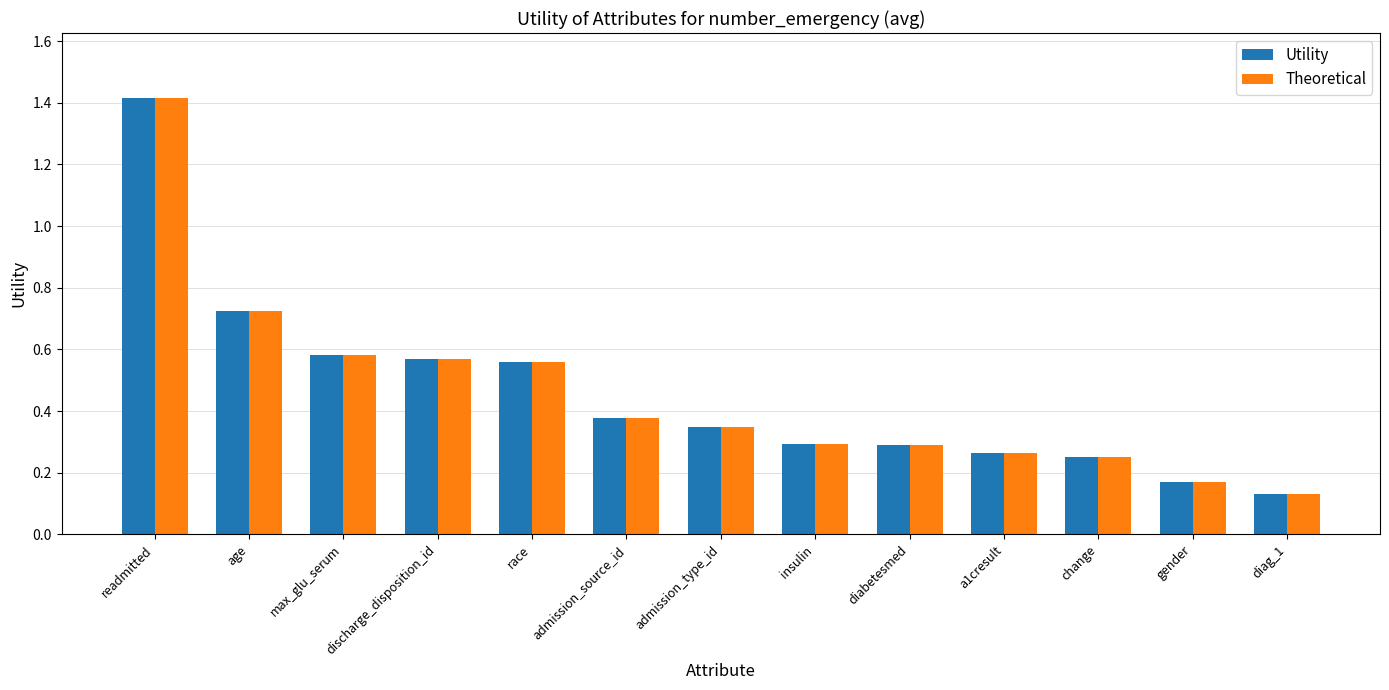

What is the difference between the Theoretical values at race and readmitted?

0.9